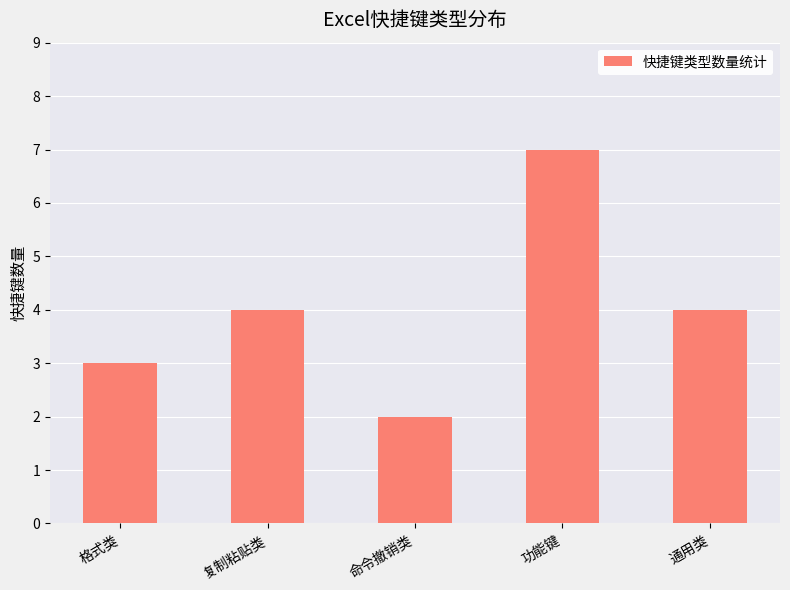

What is the value of the 1st bar from the left?

3